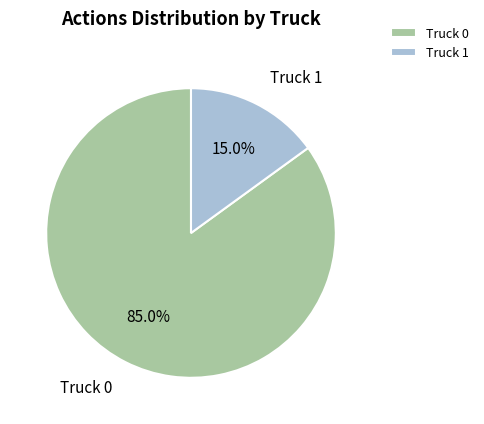

Count the number of slices in the pie.

2